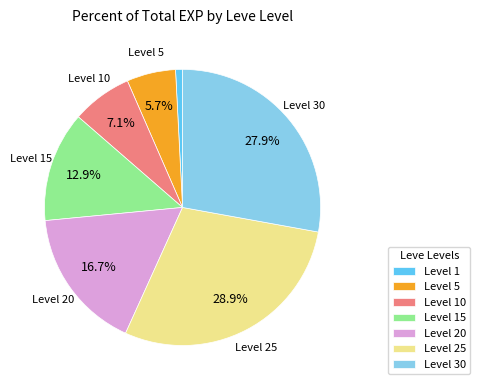

Does any single category account for the majority?

No